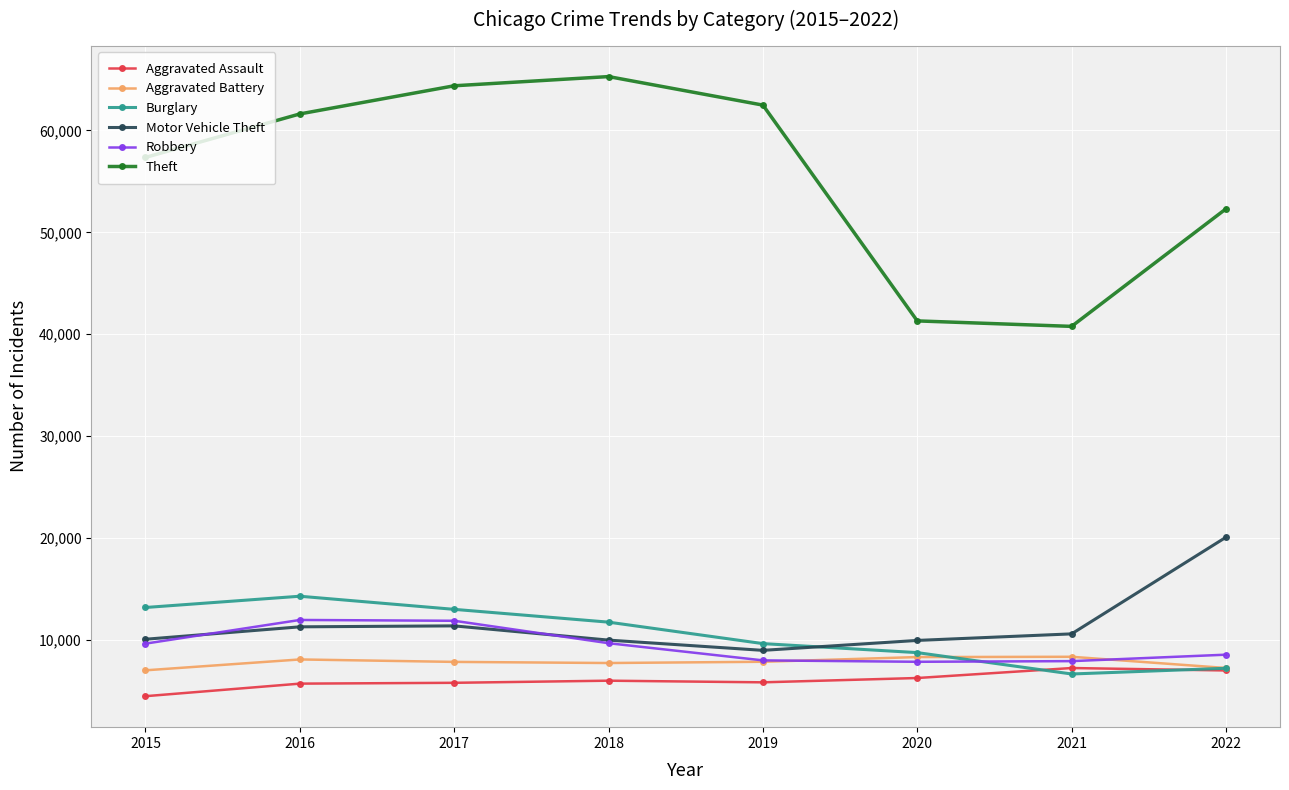

In Theft, how many points are lower than both neighbors (excluding endpoints)?

1